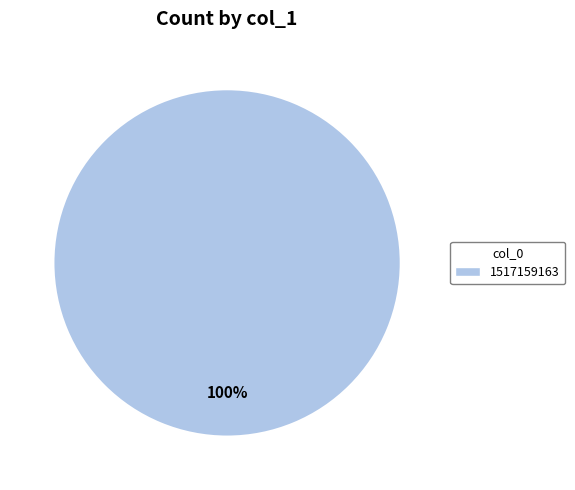

Does any single category account for the majority?

Yes